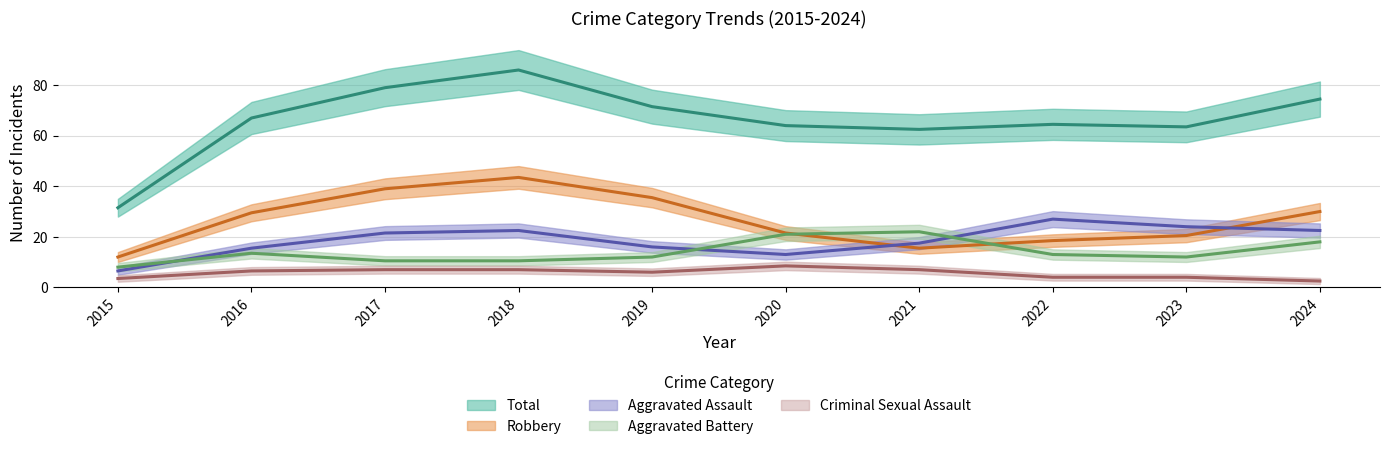

How many categories are shown in the chart?

10